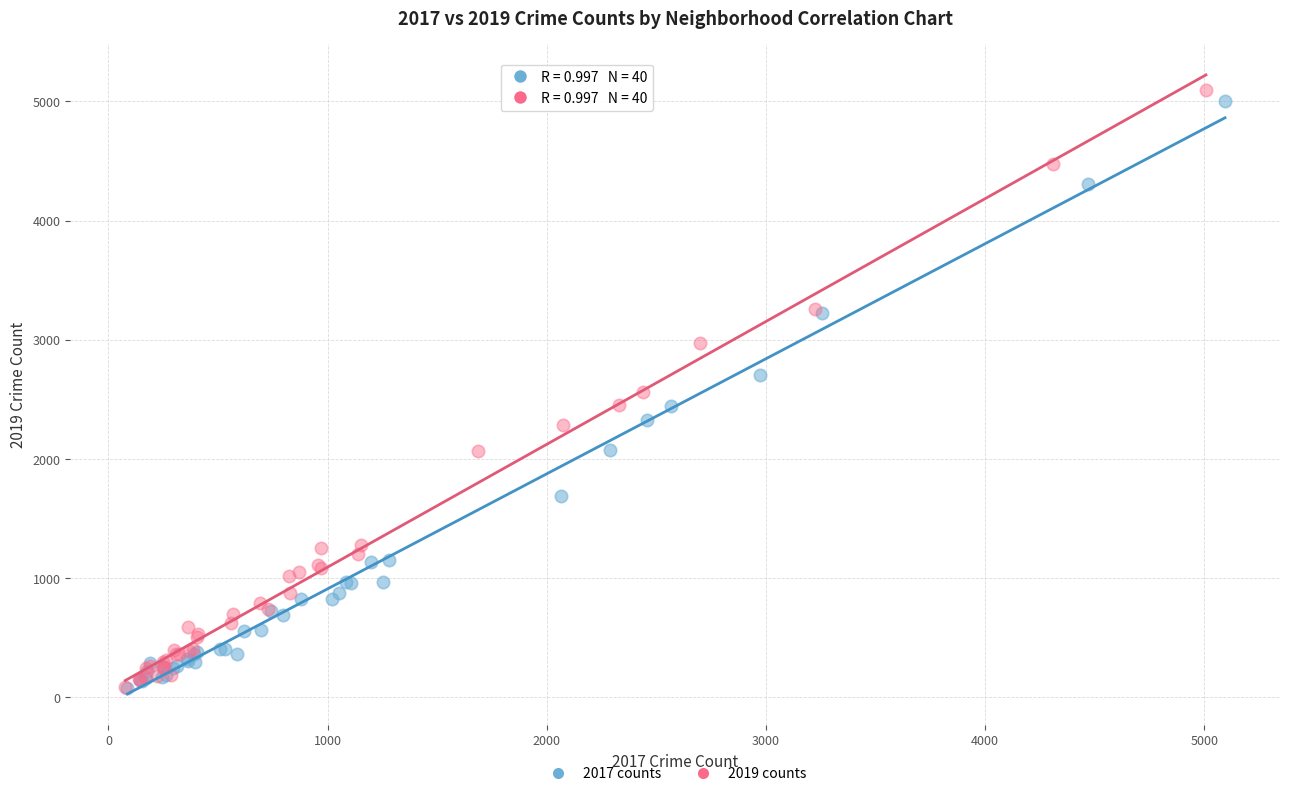

Which series has the largest Y range (max minus min)?

2019 counts